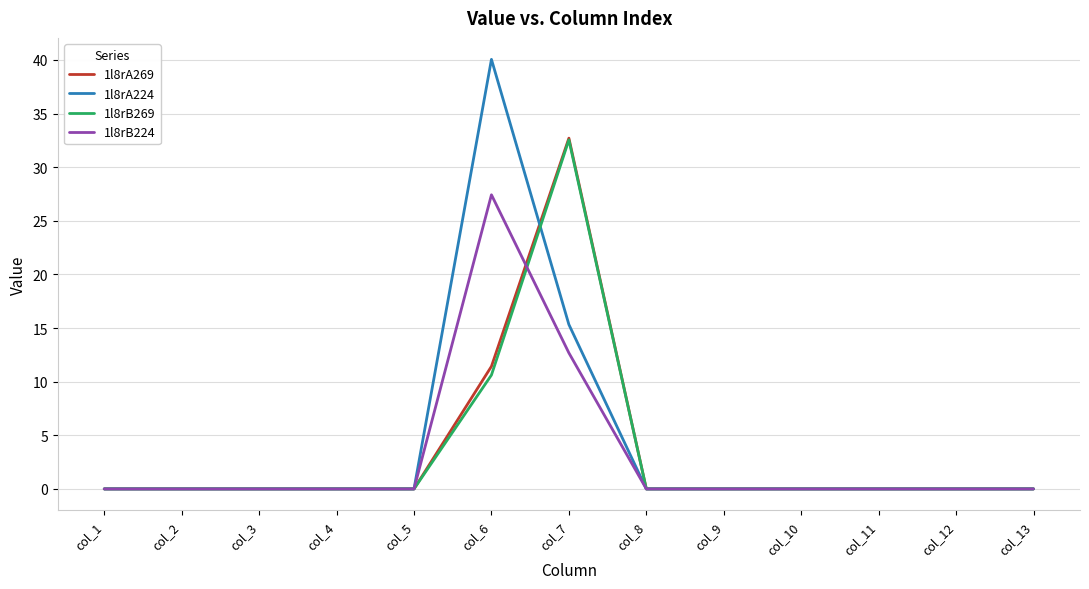

Is it true that 1l8rA269 equals 32.7 at col_7?

True